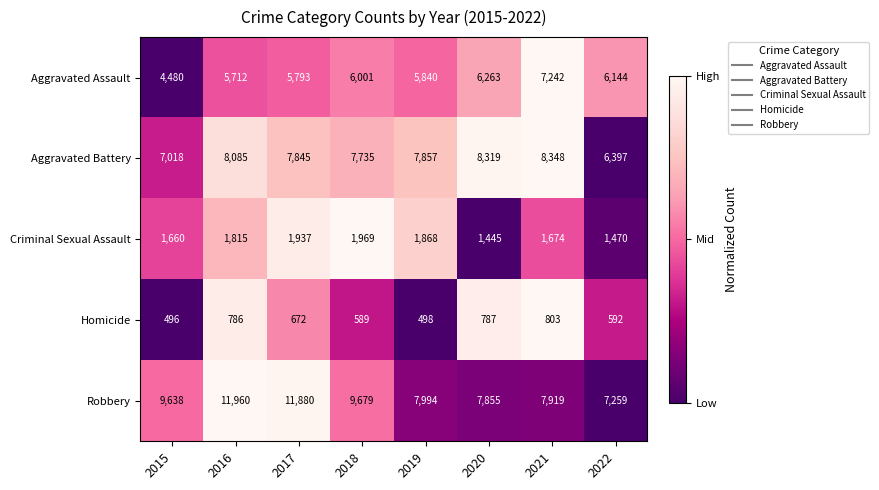

Read the Aggravated Battery value at 2020.

8319